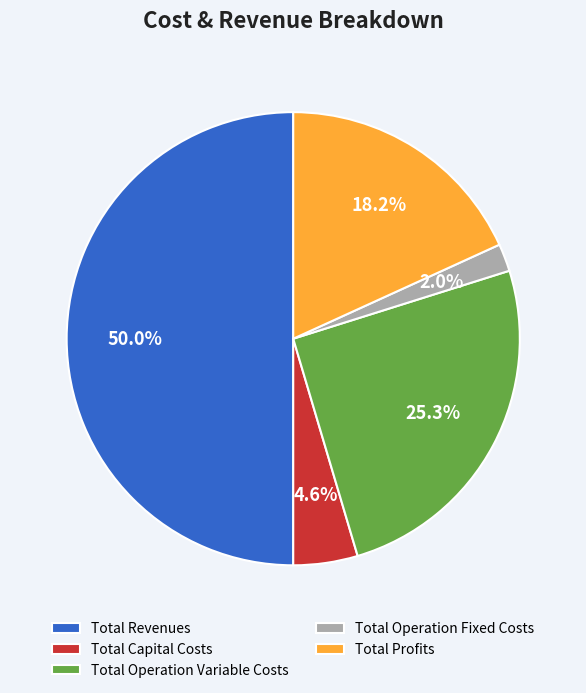

Do Total Capital Costs and Total Profits together represent more than half of the pie?

No